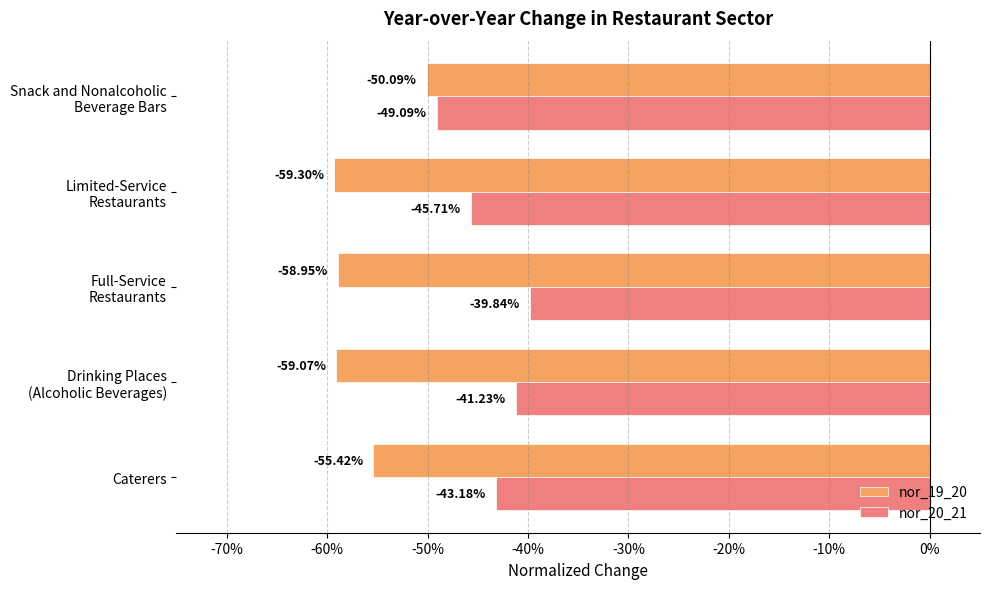

What are all the series names shown in the legend?

nor_19_20, nor_20_21